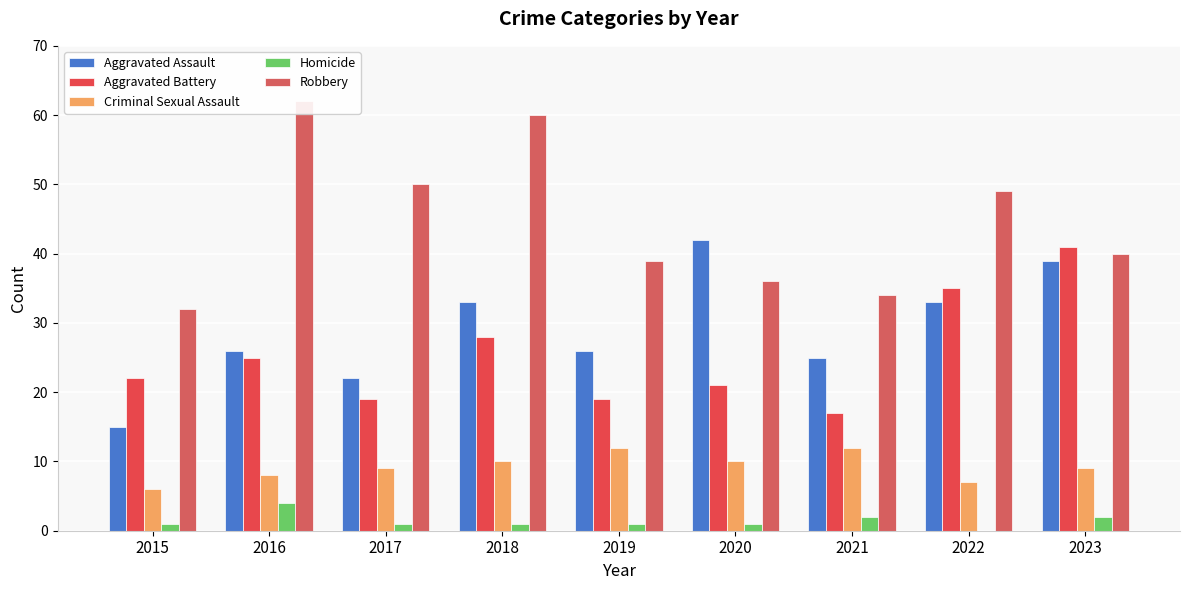

True or false: Aggravated Battery has a value of 22 at 2015.

True